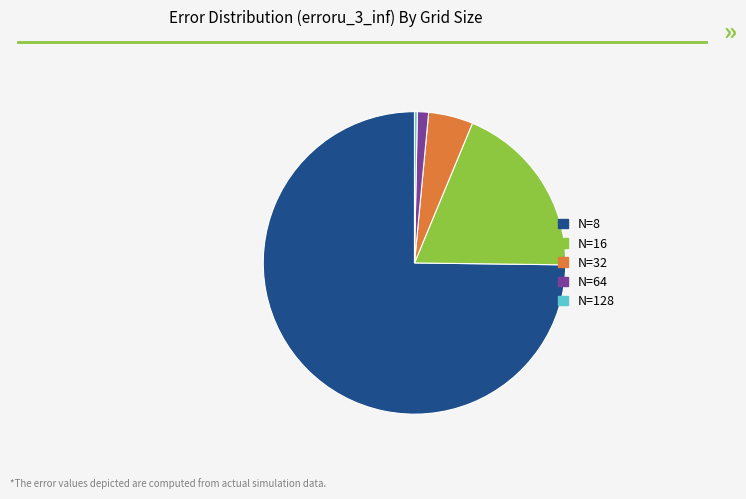

Do N=16 and N=32 together represent more than half of the pie?

No